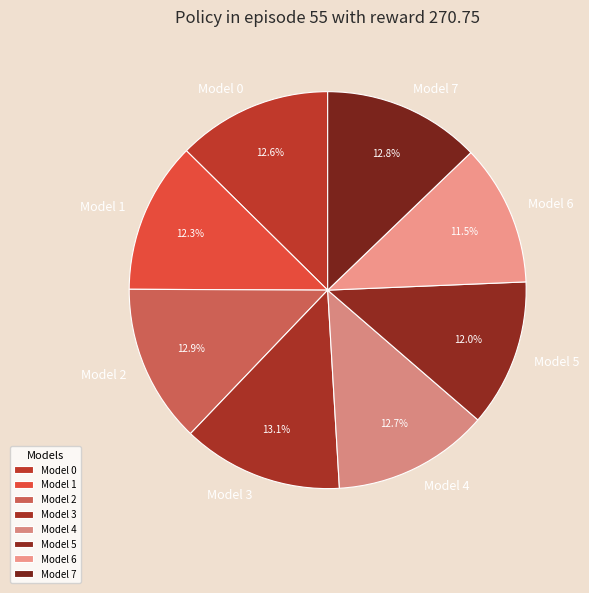

Between Model 6 and Model 4, which is larger?

Model 4